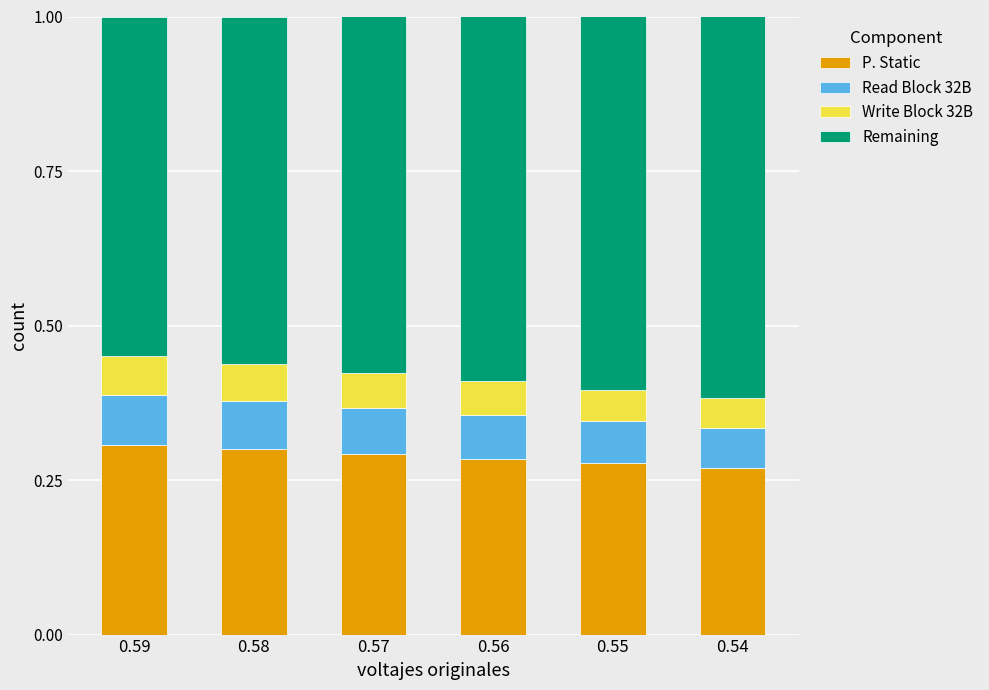

What is the total value across all series at 0.57?

1.0